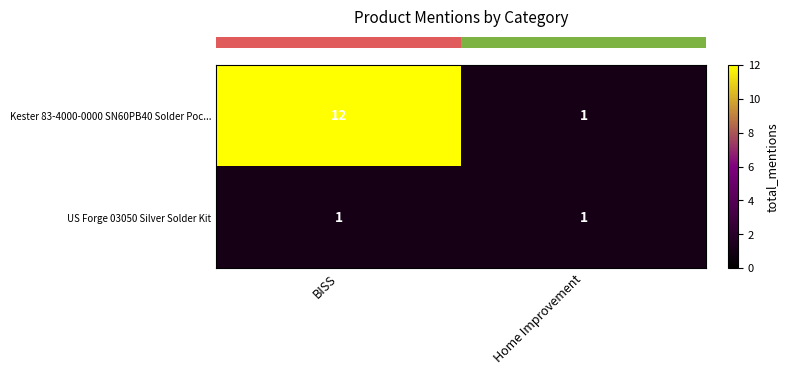

List the labels in order of Kester 83-4000-0000 SN60PB40 Solder Poc... value, largest first.

BISS, Home Improvement